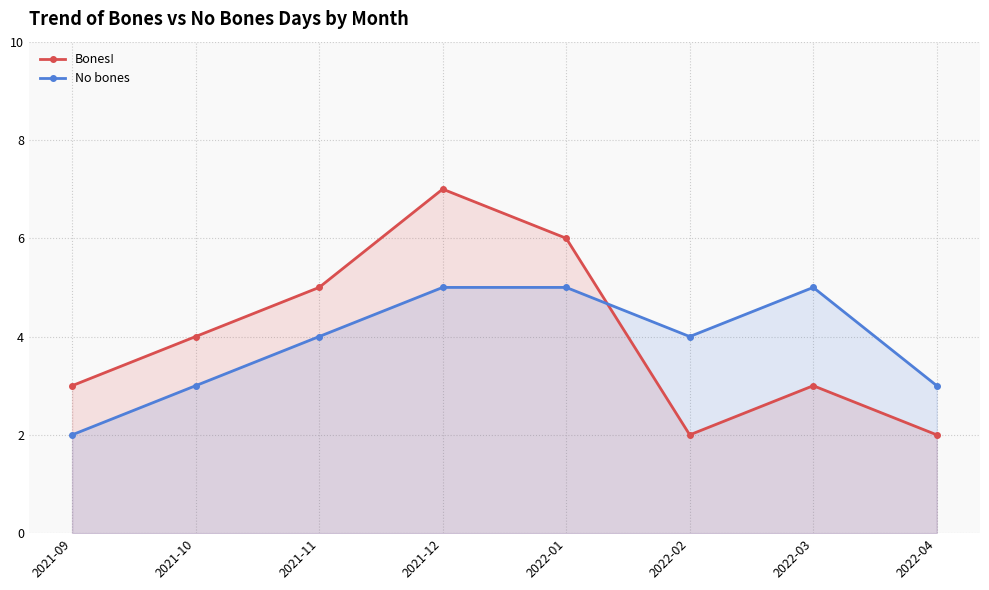

Which series changed the most between 2022-02 and 2022-04?

No bones